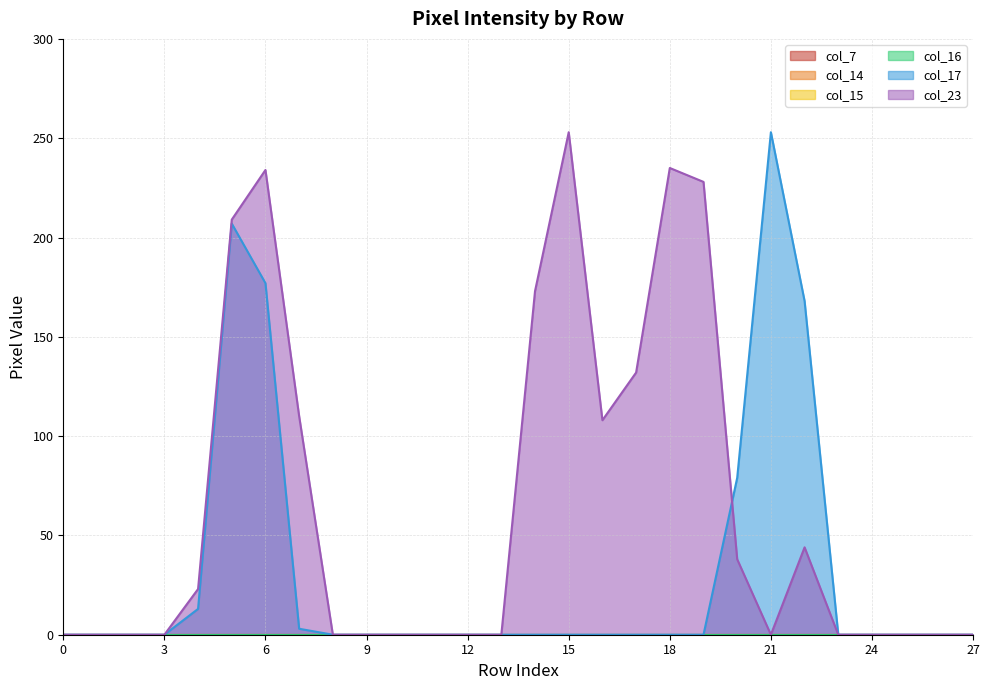

What are all the series names shown in the legend?

col_7, col_14, col_15, col_16, col_17, col_23